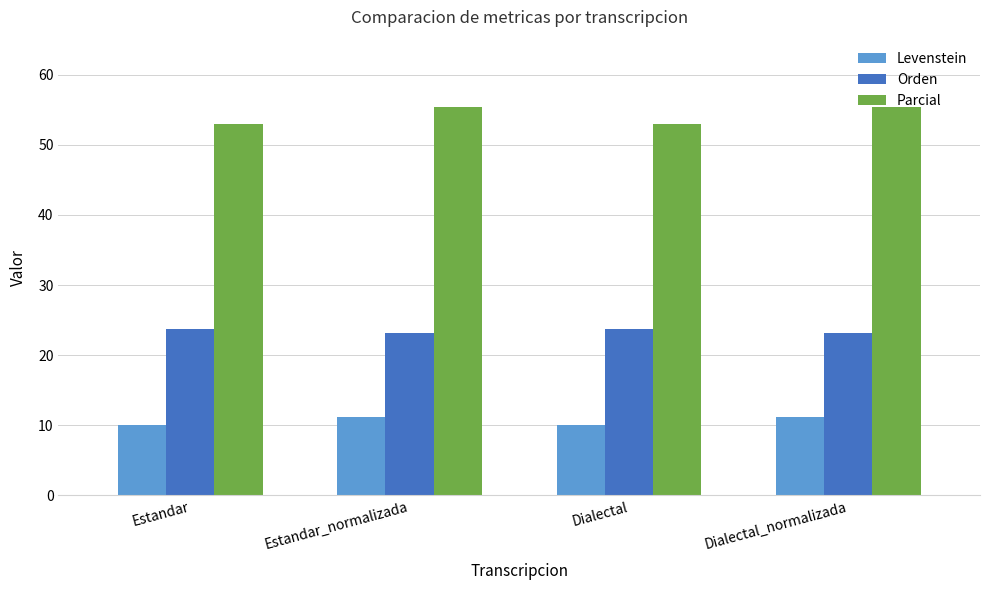

Reading right to left, extract all data points from this chart.

Levenstein: Dialectal_normalizada=11.2	Dialectal=10.0	Estandar_normalizada=11.2	Estandar=10.0
Orden: Dialectal_normalizada=23.2	Dialectal=23.7	Estandar_normalizada=23.2	Estandar=23.7
Parcial: Dialectal_normalizada=55.4	Dialectal=52.9	Estandar_normalizada=55.4	Estandar=52.9